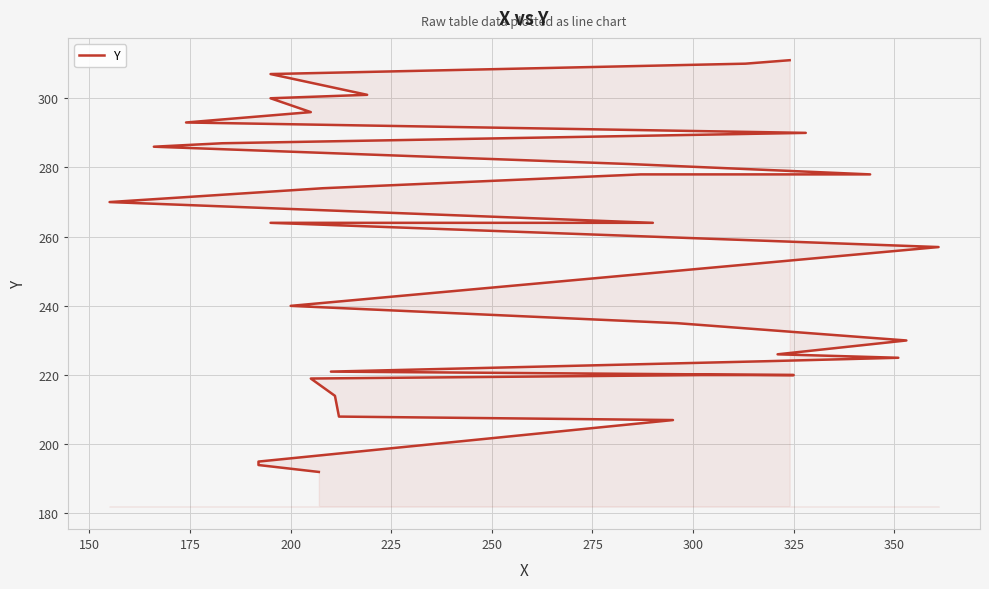

Count the number of categories in the chart.

34